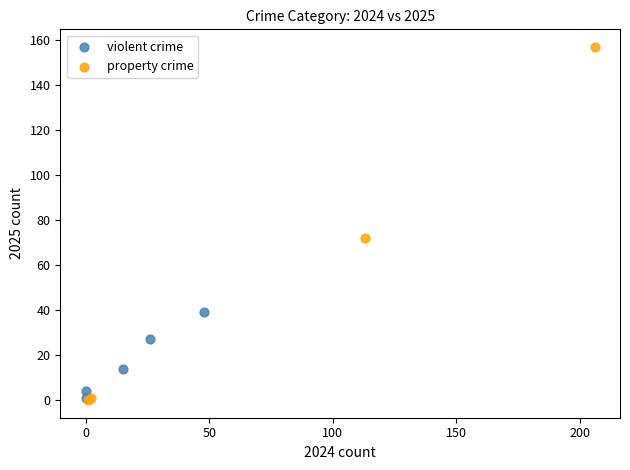

Which series reaches the maximum Y coordinate?

property crime